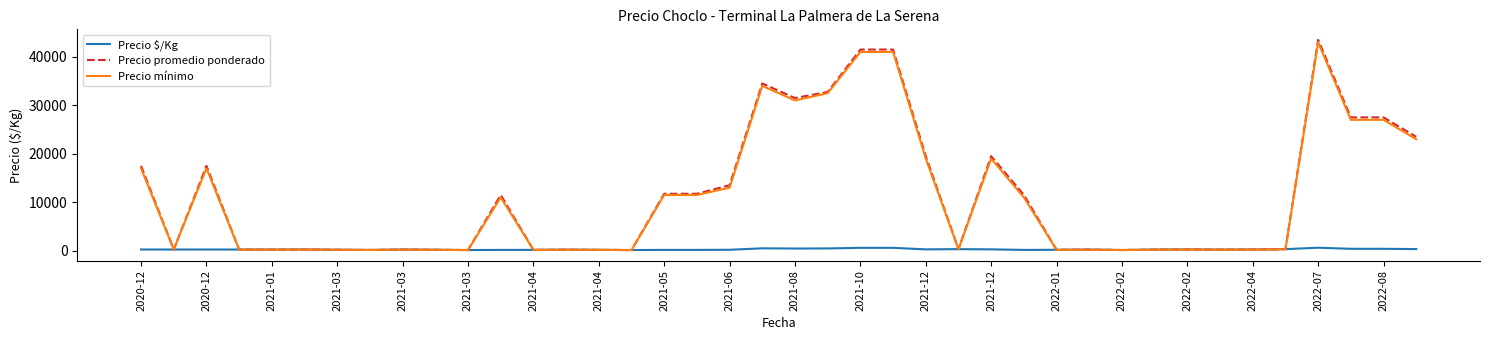

At how many categories does at least one series exceed 9626?

18